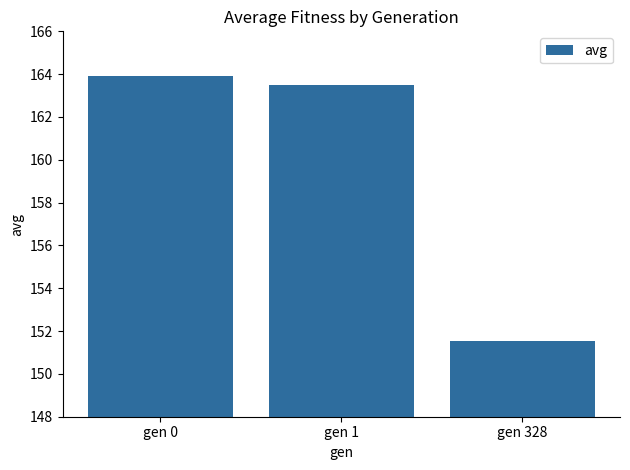

True or false: the data shows 163.9 at gen 0.

True